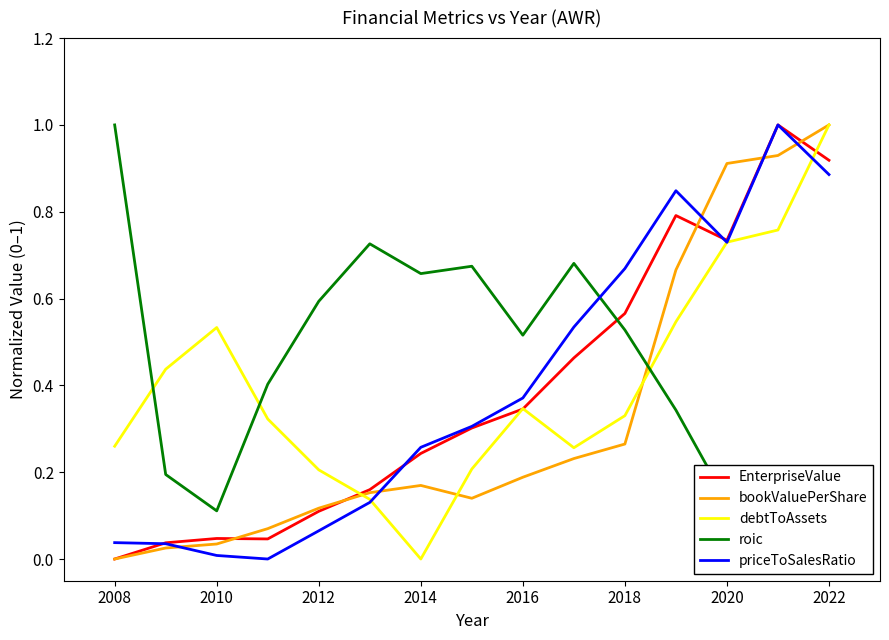

The bookValuePerShare series shows 0.0 at 2008. True or false?

True